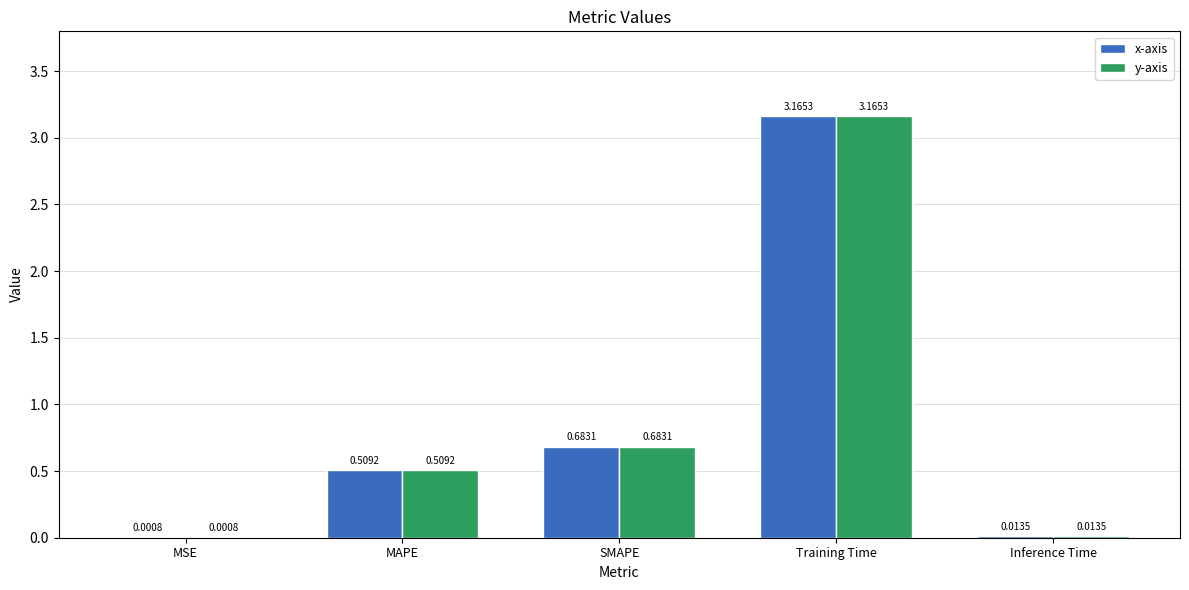

How many groups of bars are there?

5